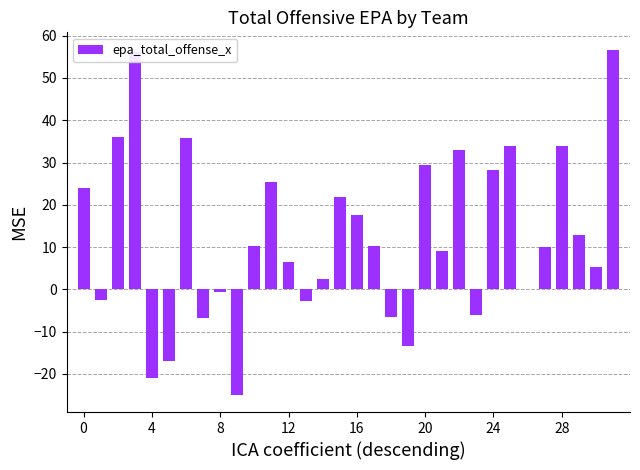

What is the sum of all values?

396.6